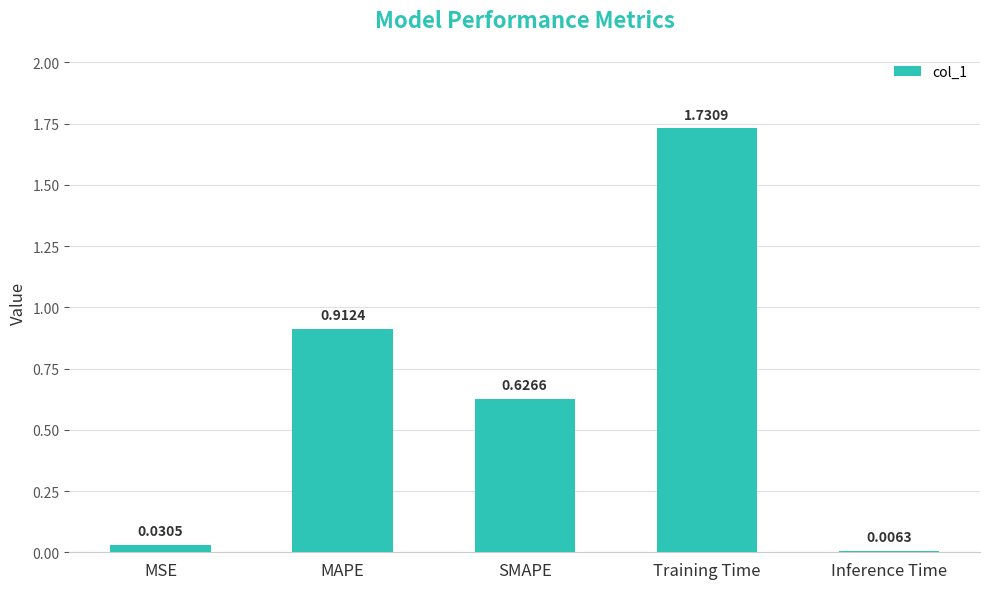

Which has a higher value, Training Time or MSE?

Training Time